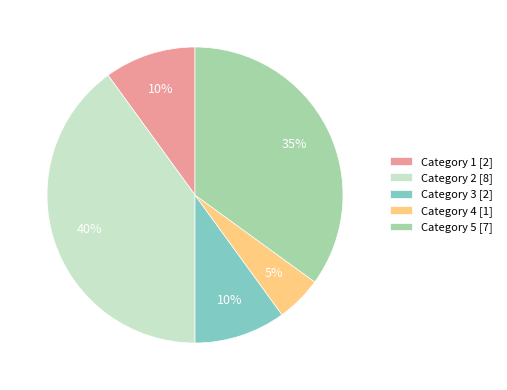

Count the number of slices in the pie.

5